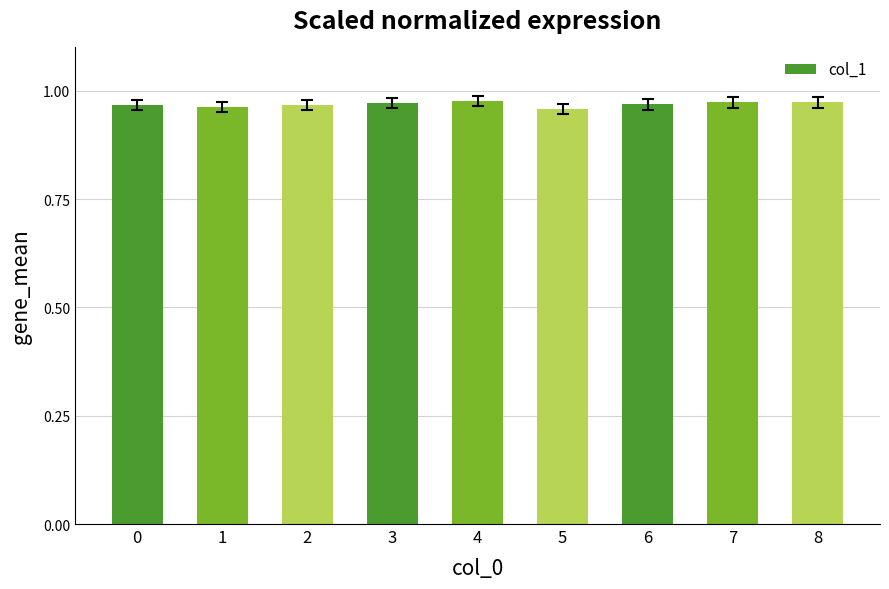

How many values are between 0 and 1?

9